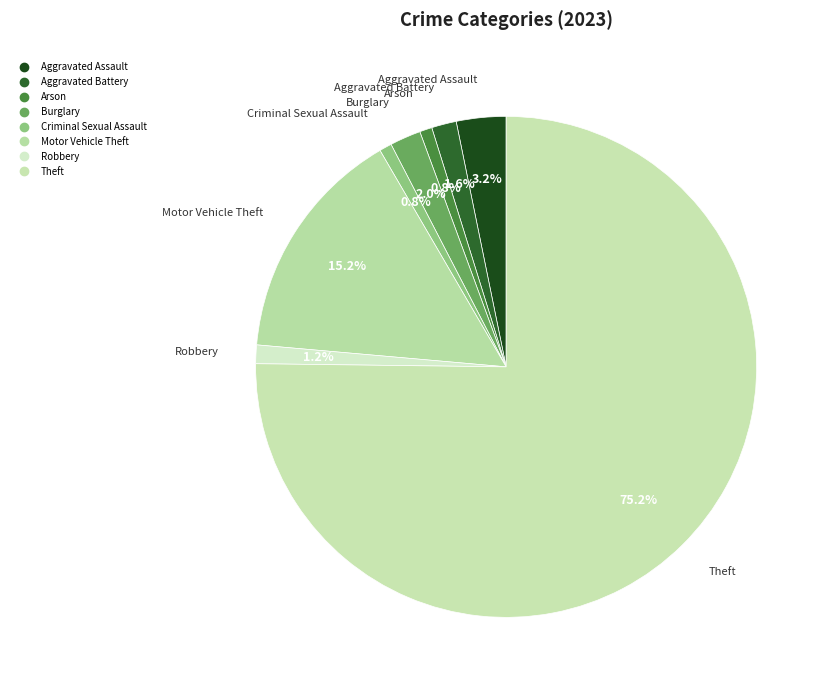

Combined, do Robbery and Burglary account for over 50%?

No